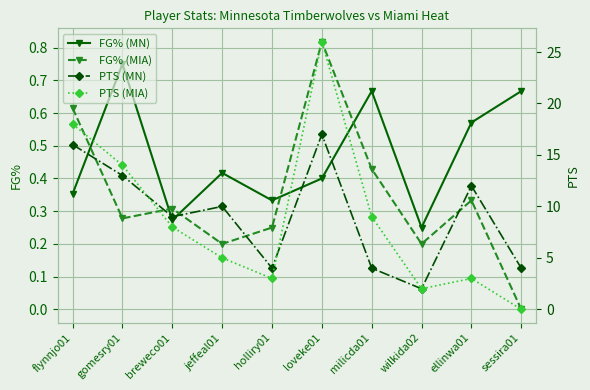

Is the value of FG% (MN) at holliry01 greater than the value of PTS (MN) at milicda01?

No